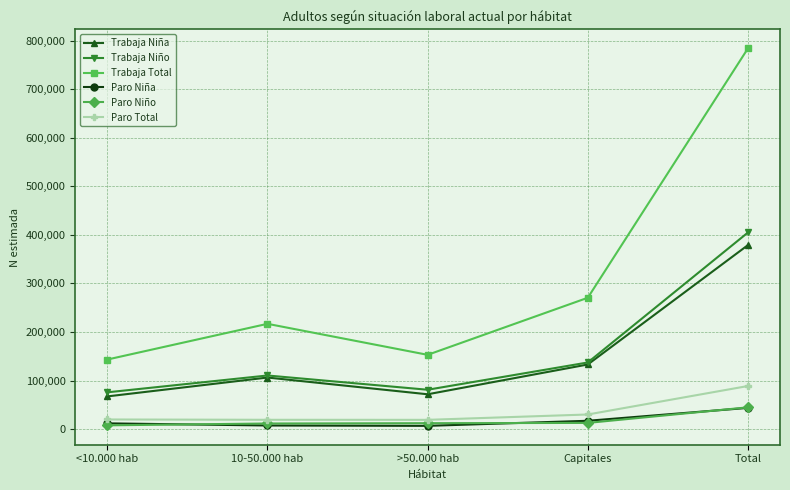

True or false: Trabaja Total and Paro Total cross at least once.

False